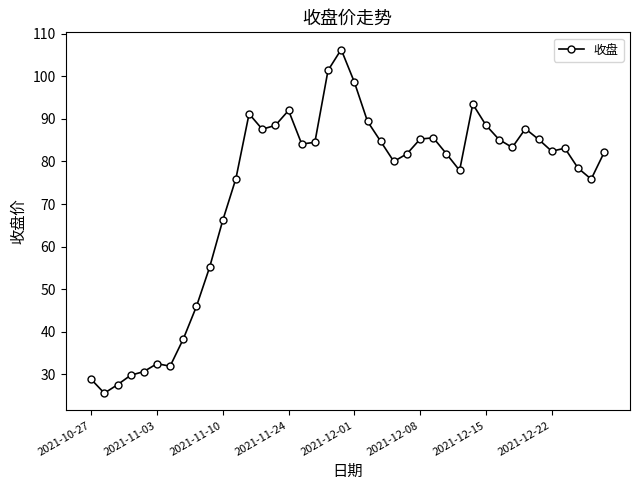

Count the number of data series in this chart.

1